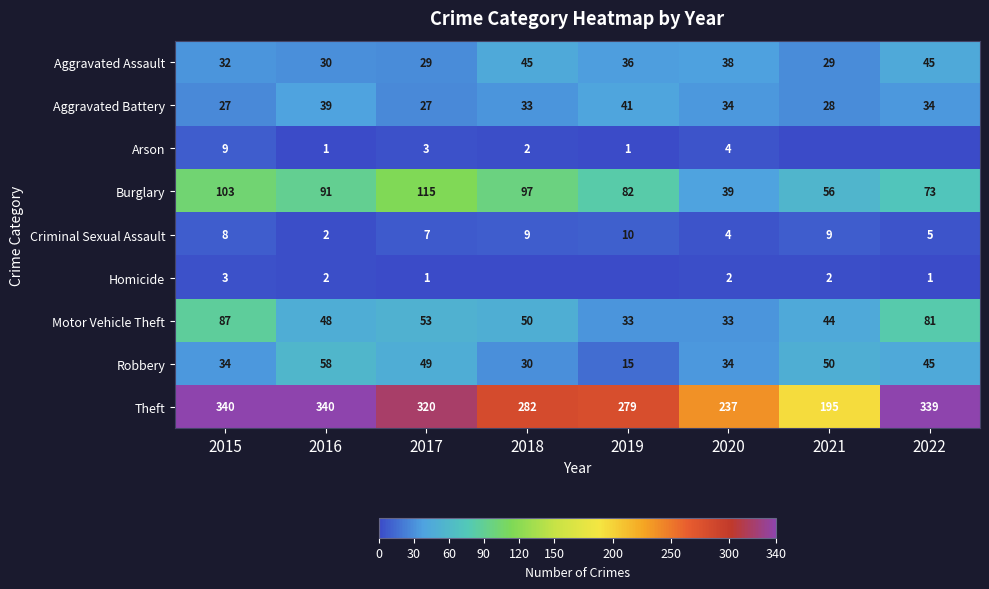

What is the difference between the Theft values at 2021 and 2017?

125